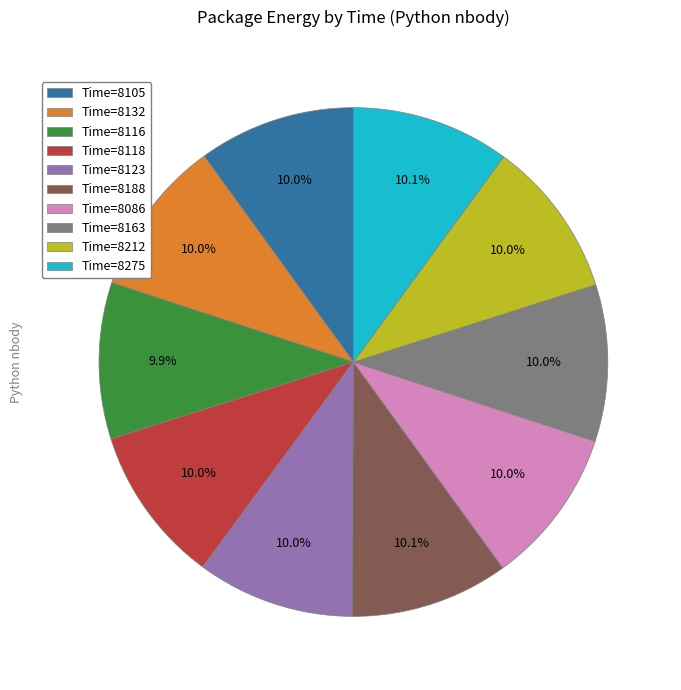

What portion of the pie excludes Time=8163?

90.0%